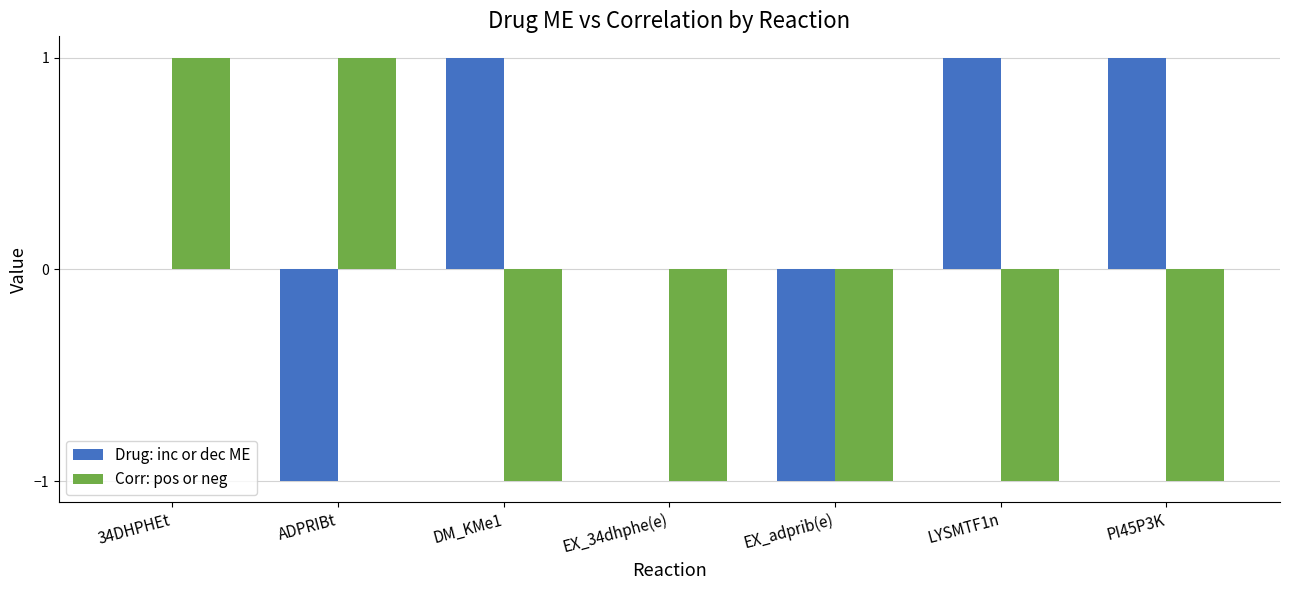

What is the spread (max minus min) of values at ADPRIBt?

2